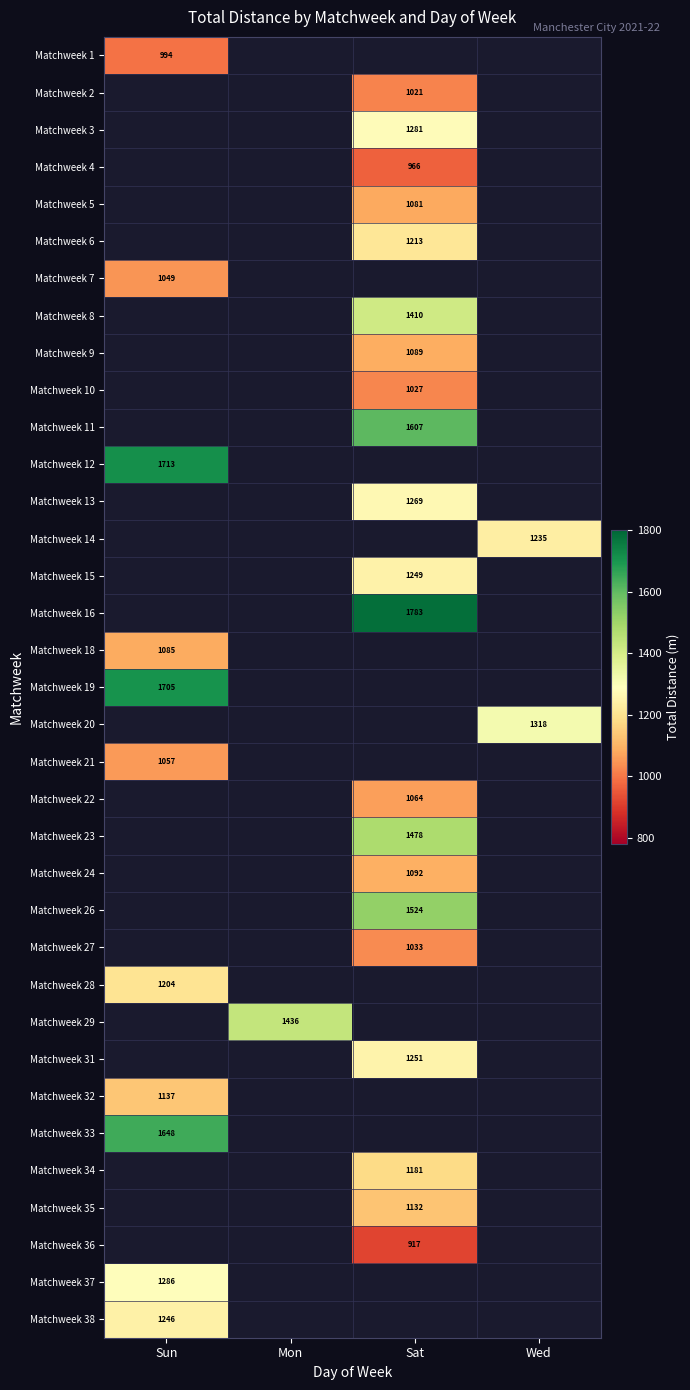

How many distinct data groups are displayed?

35